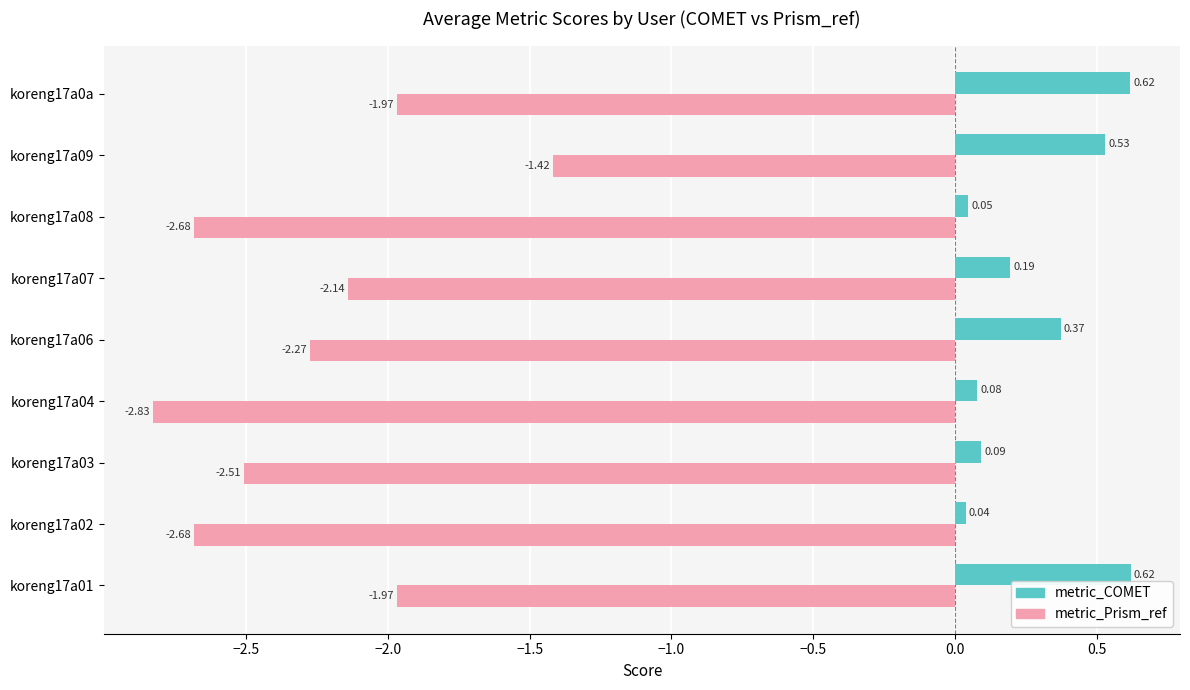

What is the average value of the metric_COMET series?

0.3